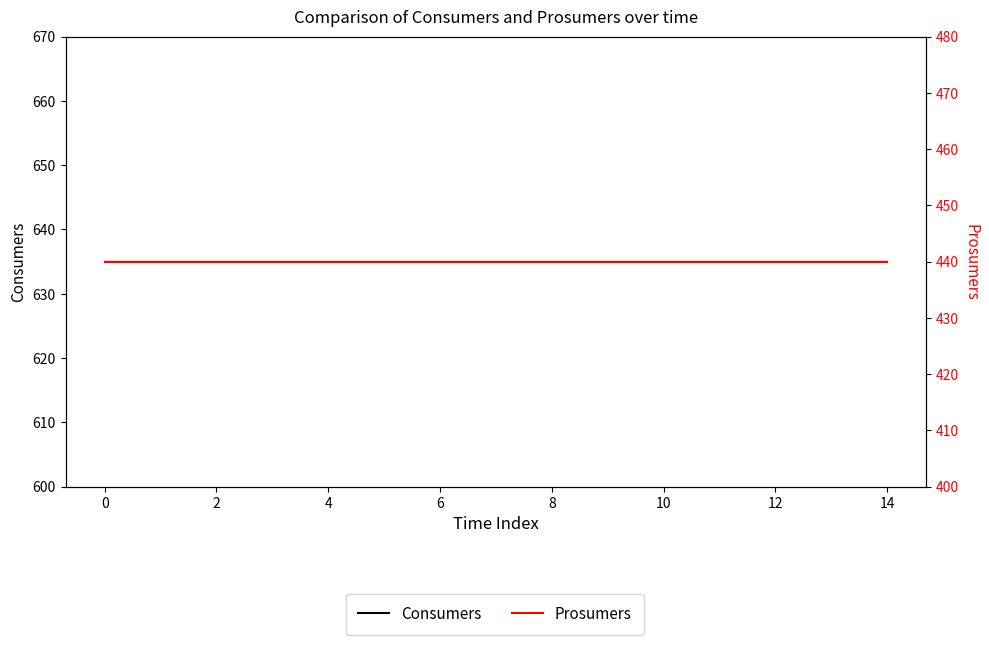

What is the value of the Prosumers point at the 2nd from the left?

440